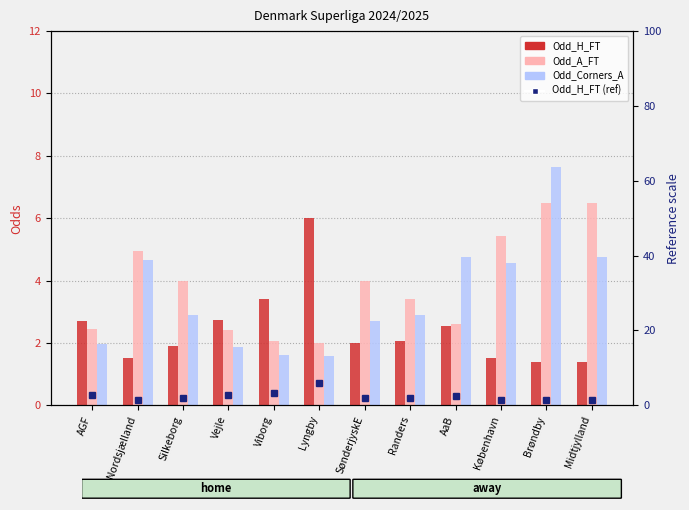

At how many categories does at least one series exceed 5?

4